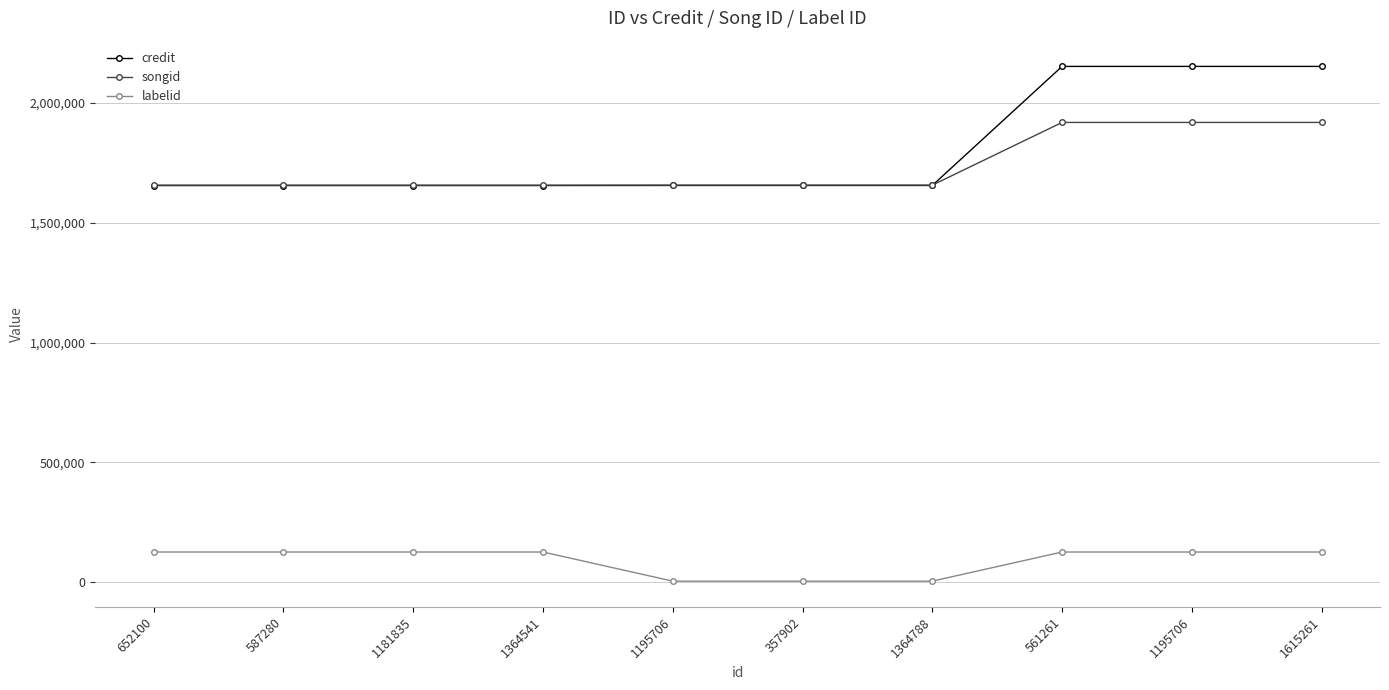

How many lines are shown in the chart?

3